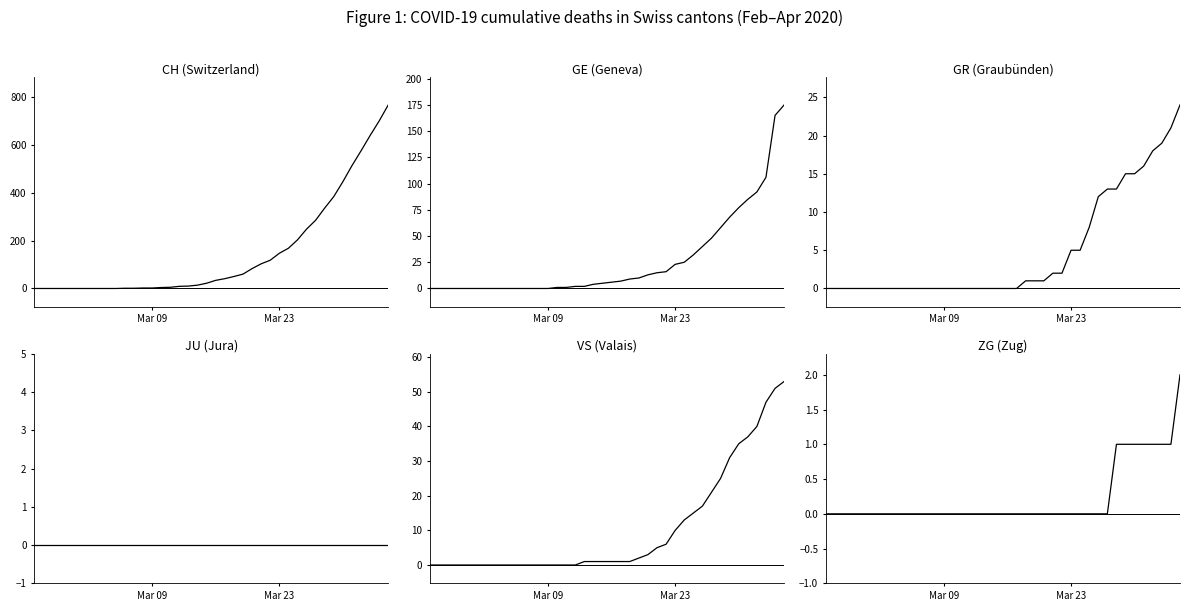

Is this an area chart (filled region under the line)?

No